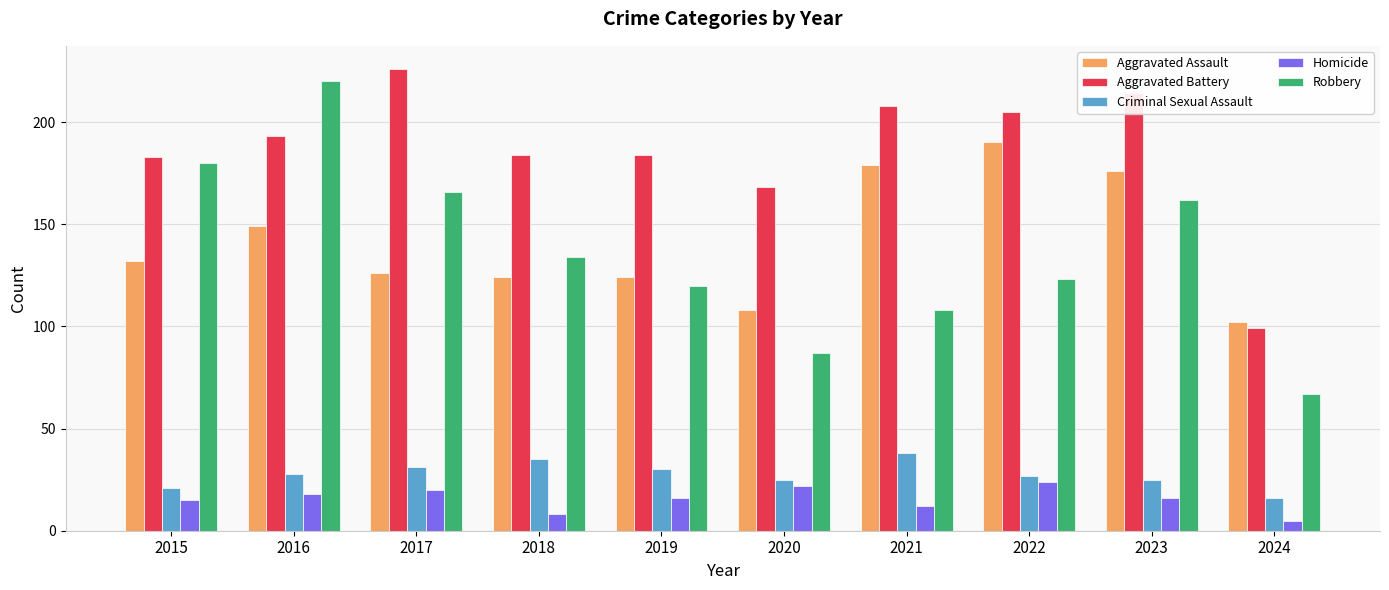

What is the difference between the second highest and minimum values in the Aggravated Battery series?

115